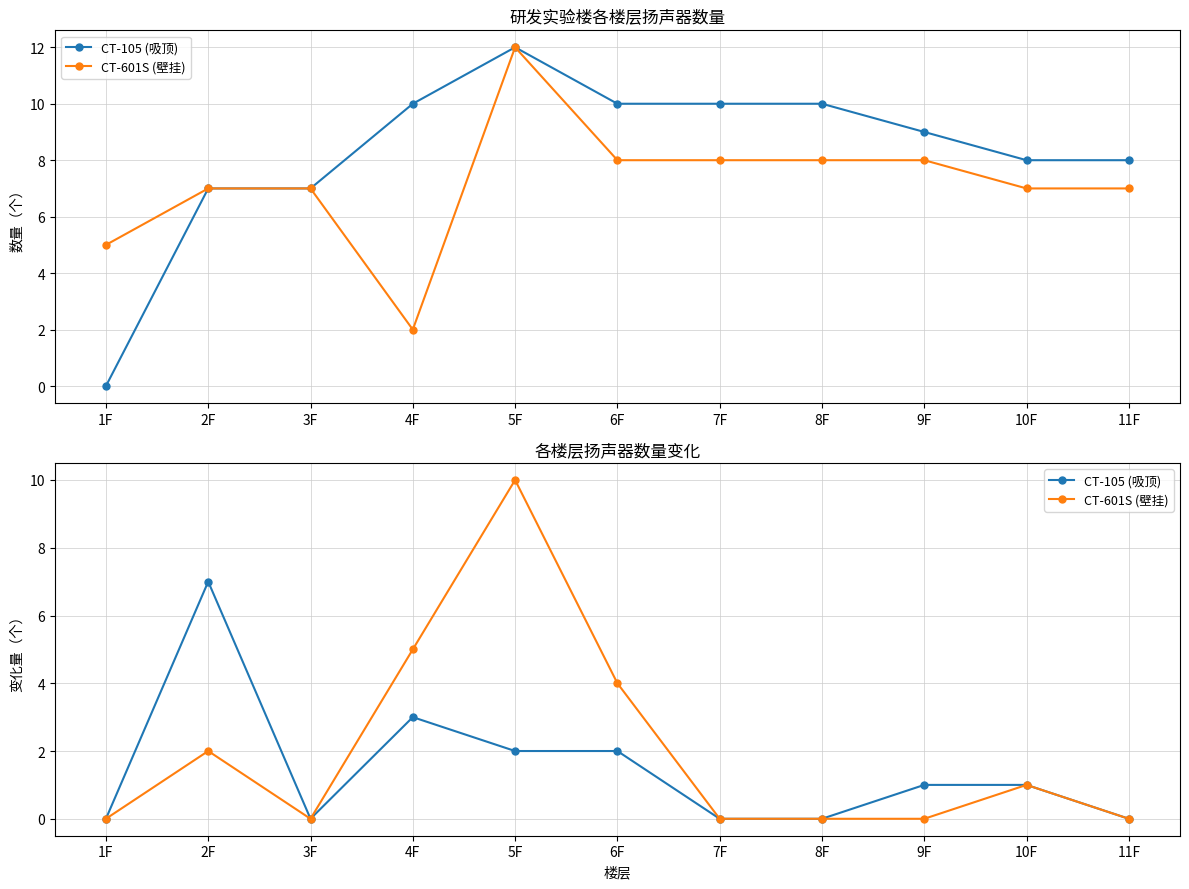

How many lines are shown in the chart?

2